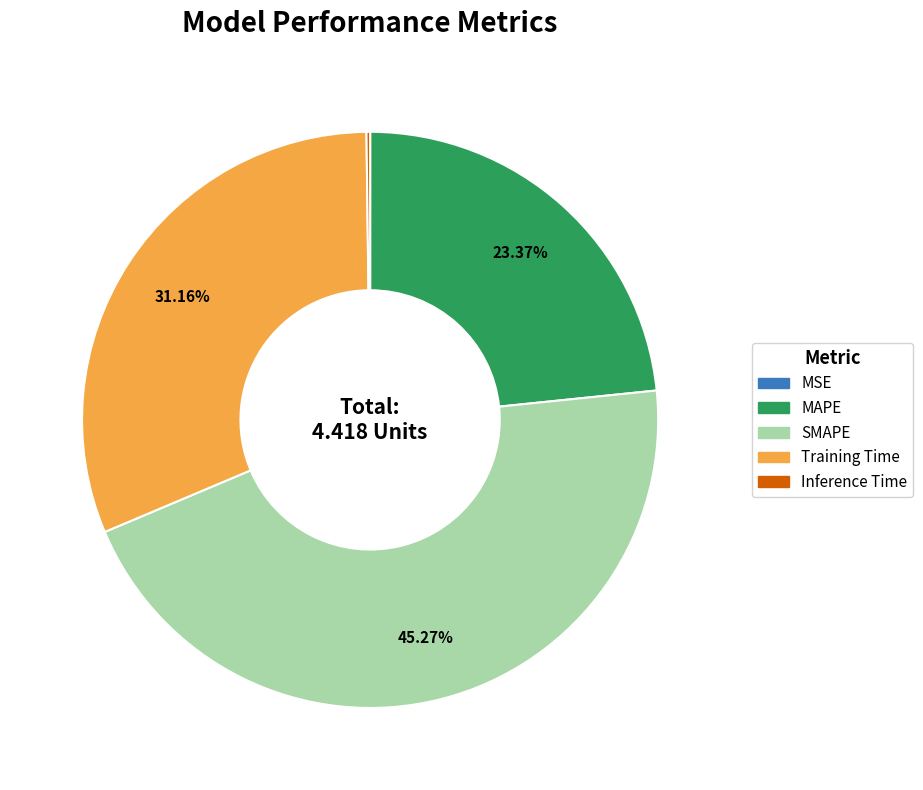

What is the total percentage of Training Time and MAPE?

54.5%